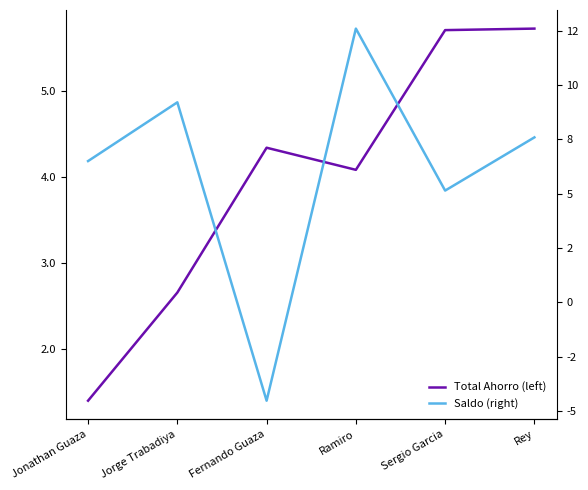

At which label does Total Ahorro (left) first exceed 433900000?

Sergio Garcia